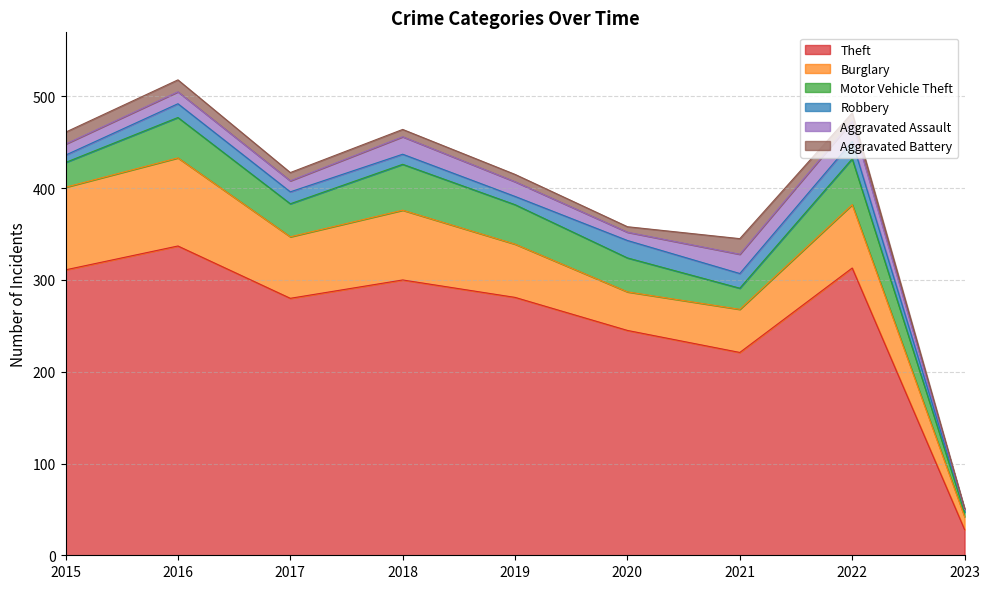

The Aggravated Assault series shows 21 at 2021. True or false?

True